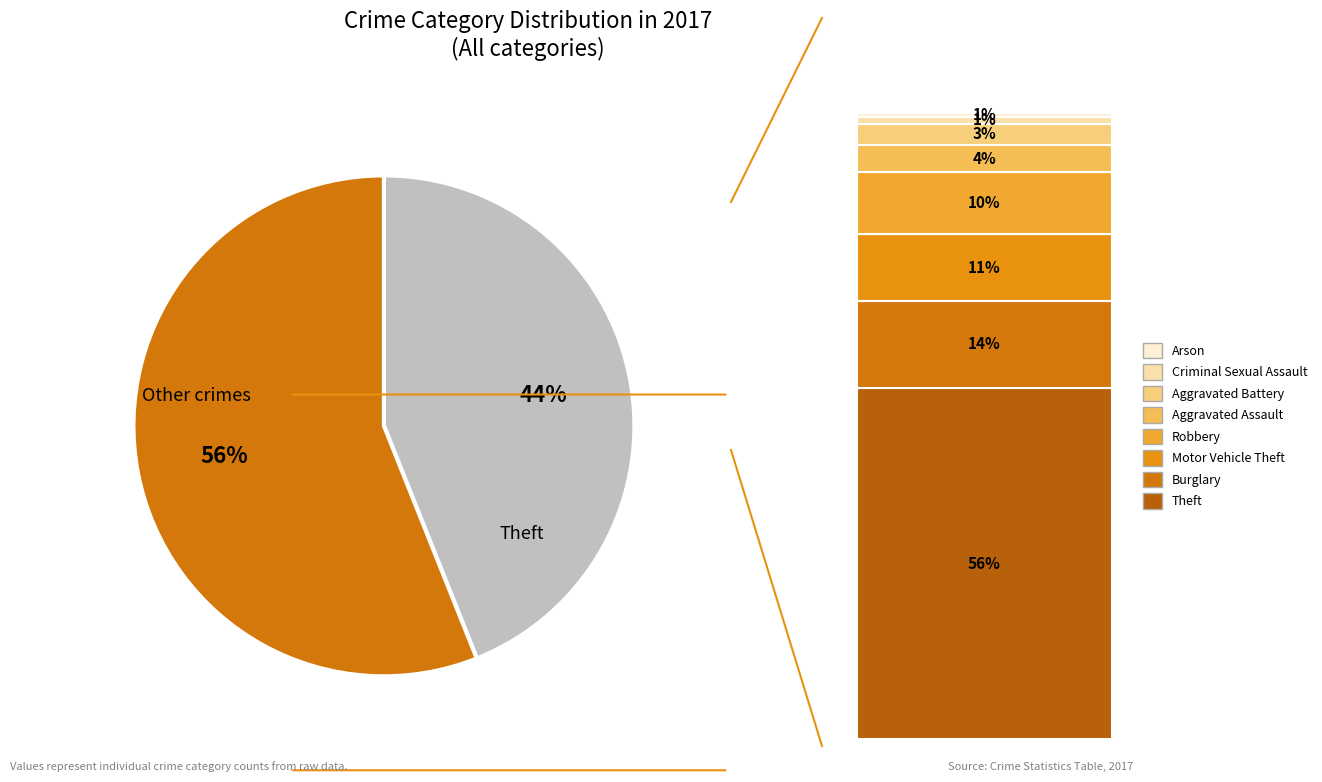

To the nearest percent, what is the difference between the largest and smallest slice percentages?

12%